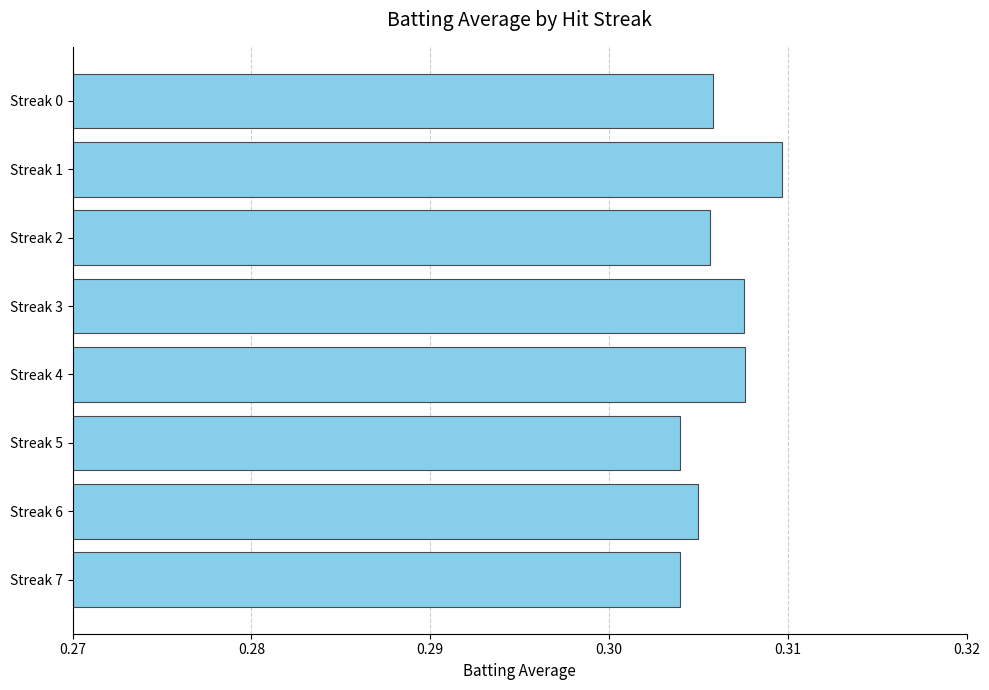

How many values are between 0 and 1?

8